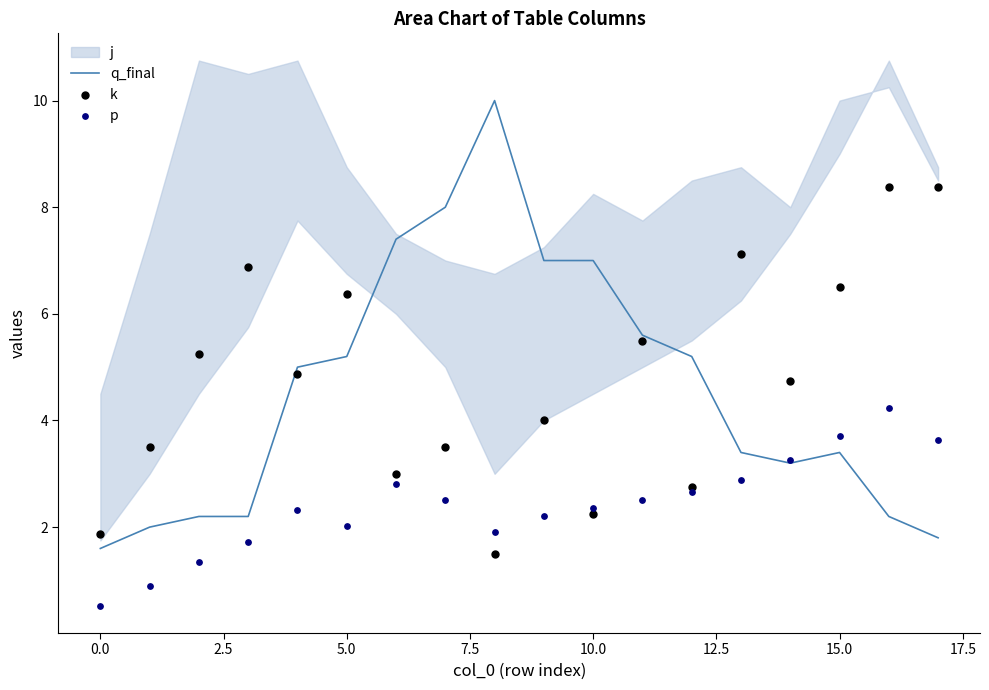

True or false: q_final has a value of 3.4 at 15.0.

True